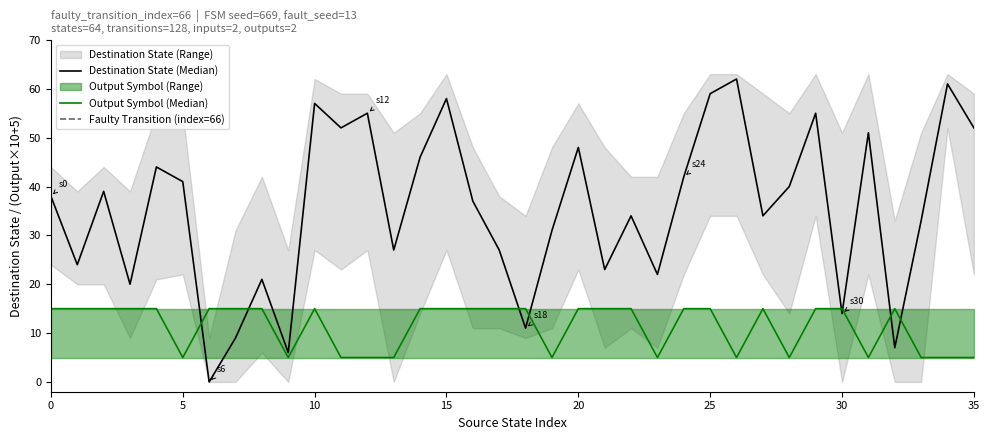

True or false: Destination State (Median) and Destination State (Range Low) cross at least once.

False